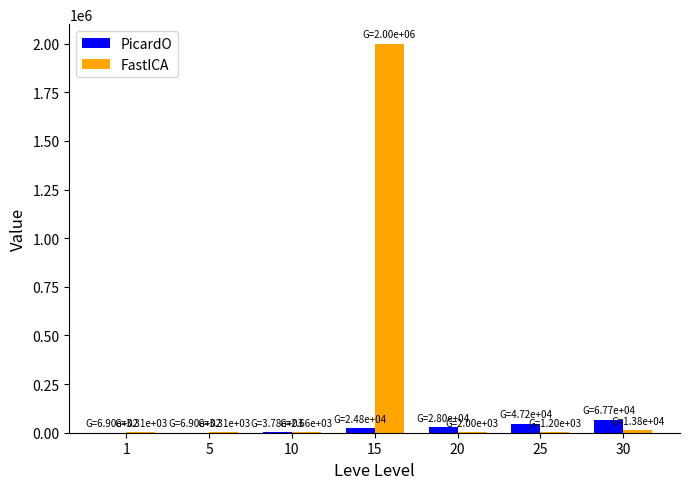

What is the highest value of the PicardO series?

67730